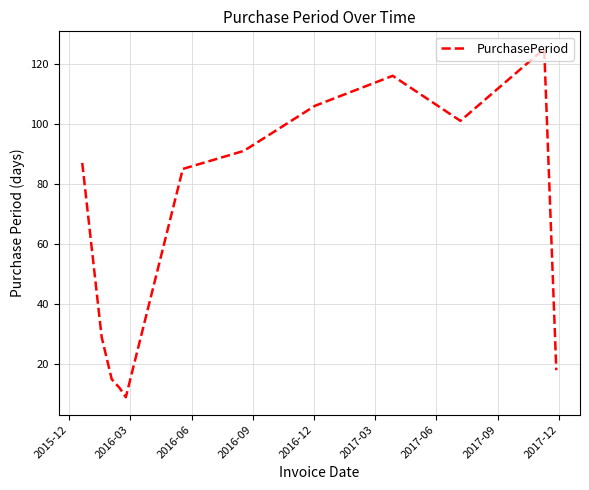

What is the maximum value shown in the chart?

125